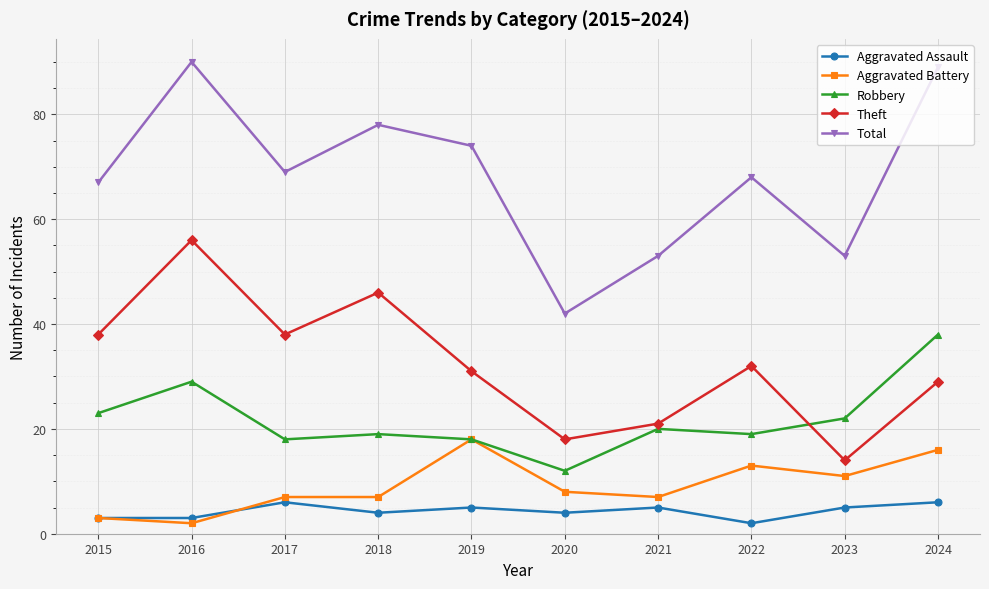

Which series has the widest spread of values?

Total